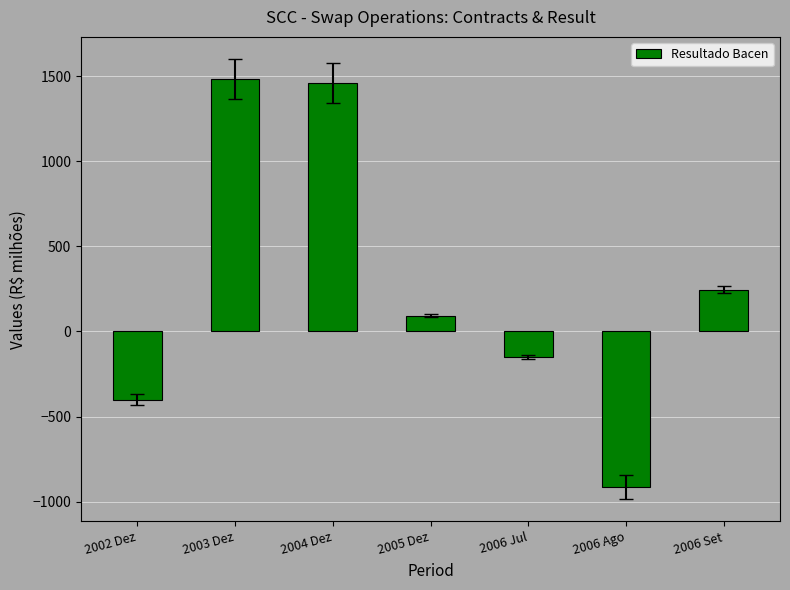

How many categories are shown in the chart?

7